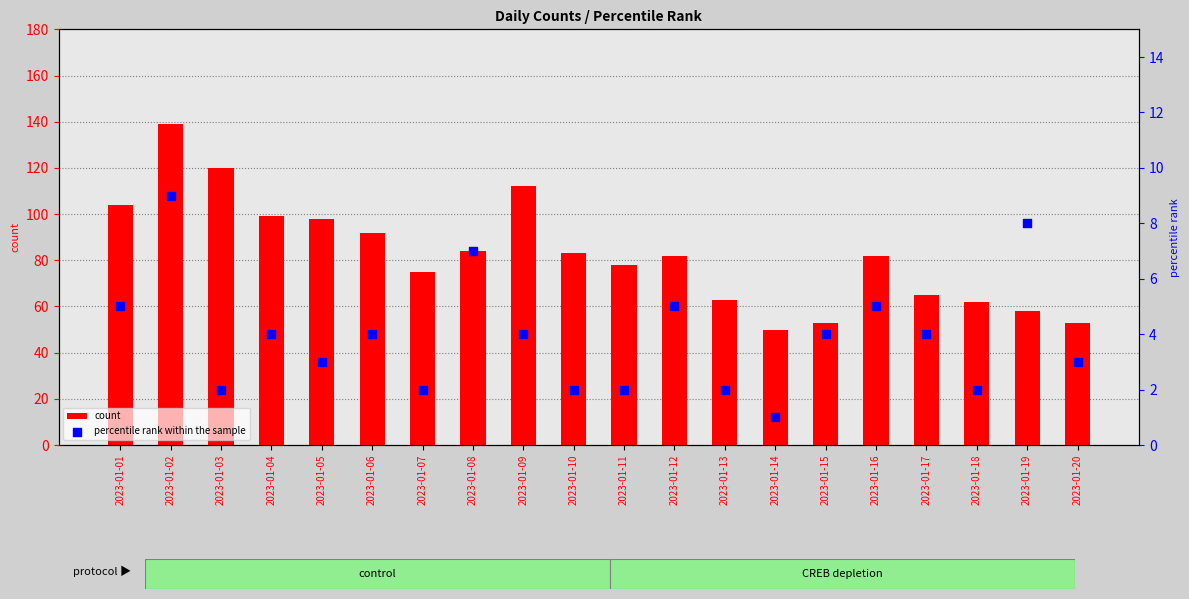

Which series has the largest total across all categories?

count